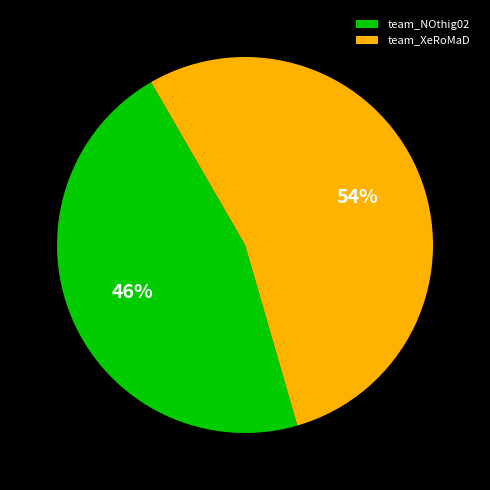

Do team_XeRoMaD and team_NOthig02 together represent more than half of the pie?

Yes